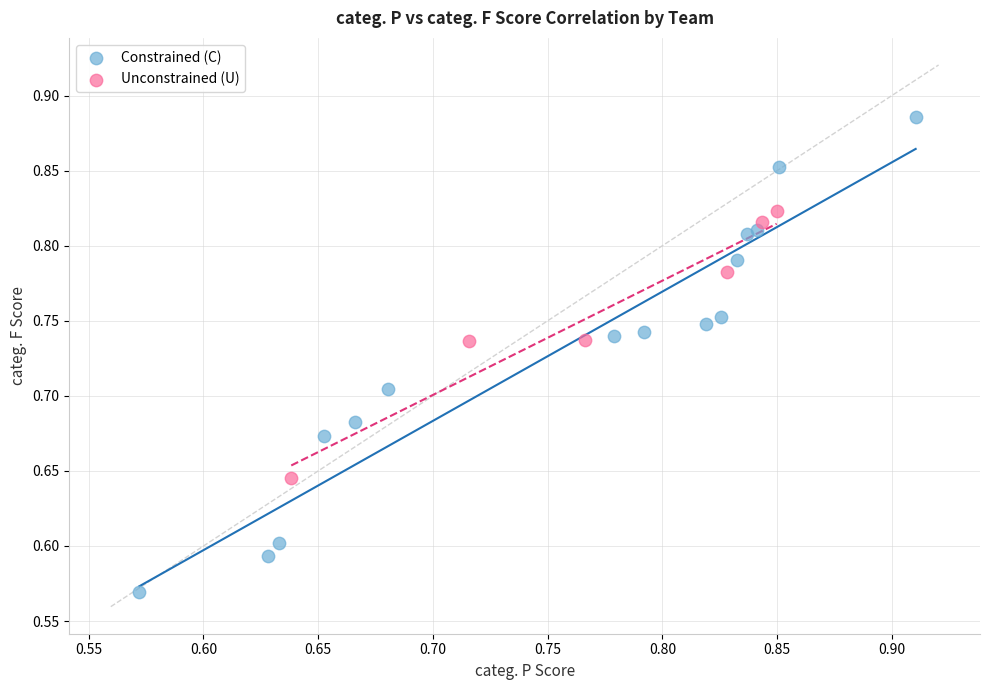

Which series contains the lowest Y value?

Constrained (C)